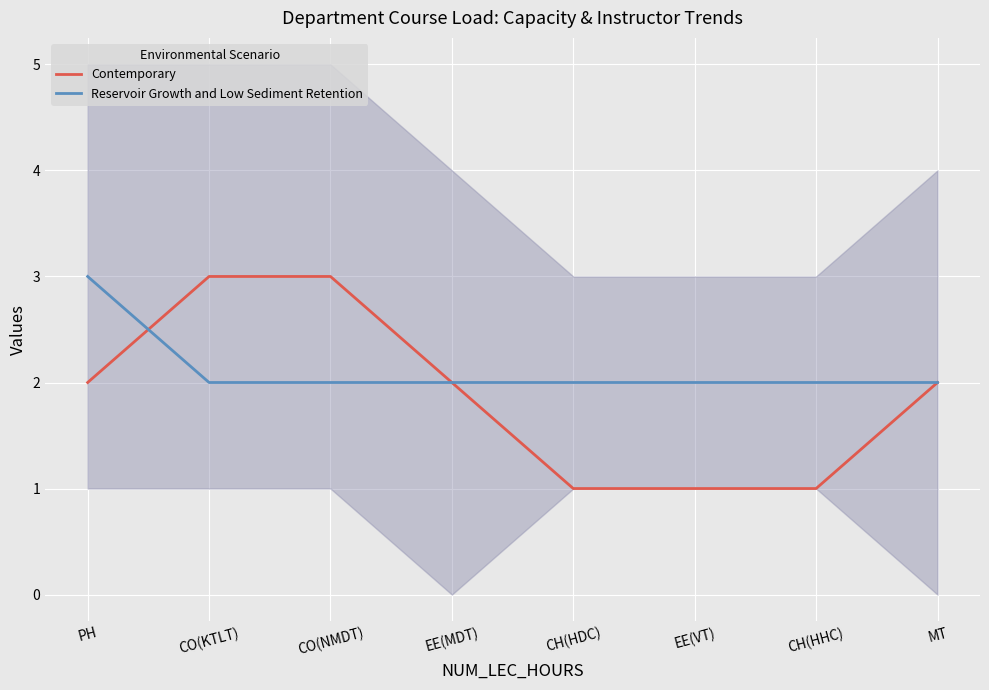

Rank the series by their average value, from lowest to highest.

Contemporary, Reservoir Growth and Low Sediment Retention